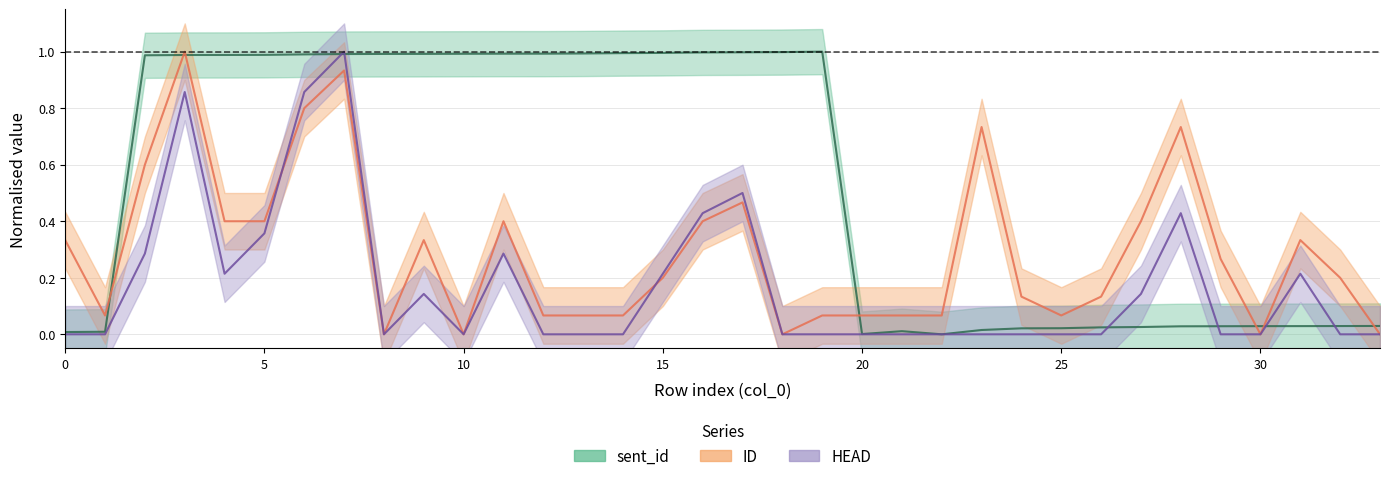

Is the value of HEAD at 14 greater than the value of ID at 3?

No